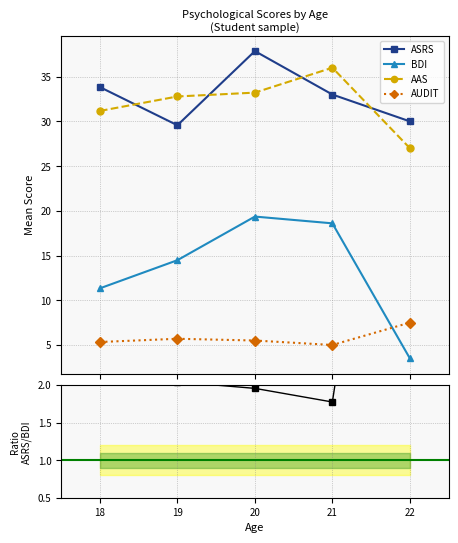

True or false: ASRS/BDI ratio and ASRS intersect in this chart.

False